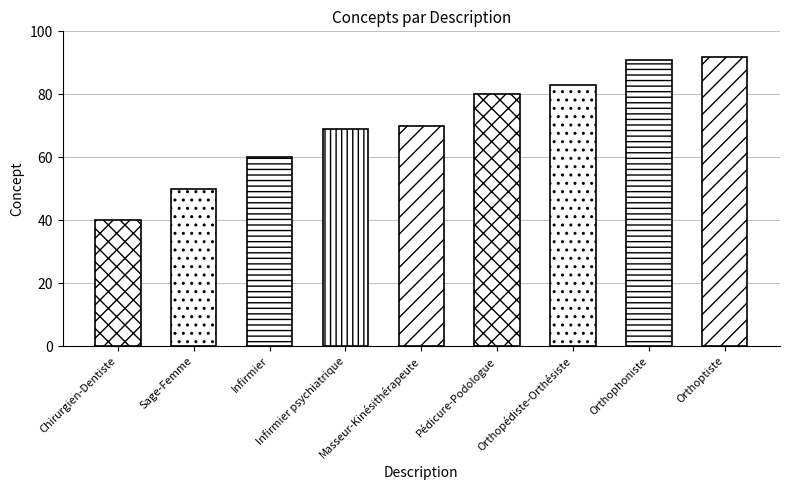

What is the change in value from Pédicure-Podologue to Orthopédiste-Orthésiste?

+3